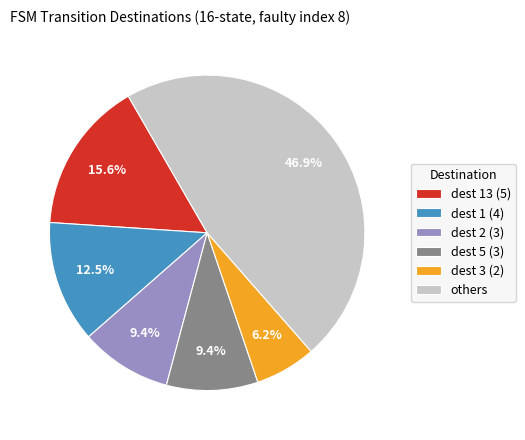

Does dest 2 (3) represent more than half of the total?

No